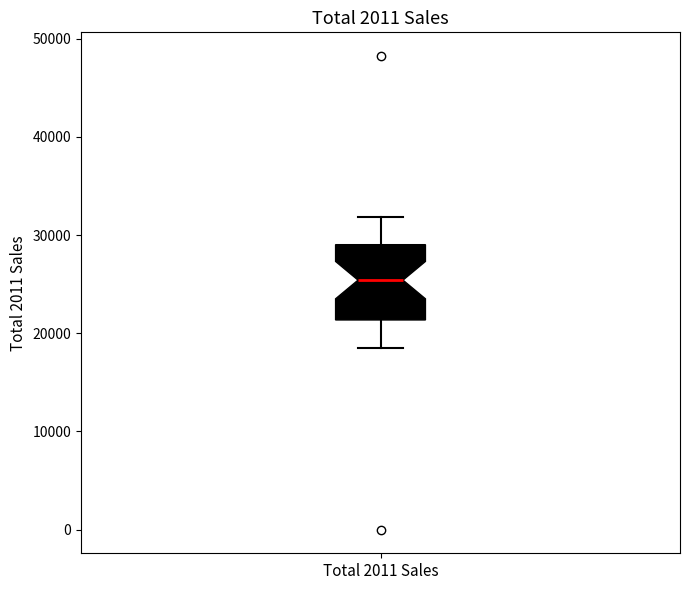

Transcribe this box plot: give where the median line is, the range the box spans, and where the two whiskers end, as read against the y-axis. The values are not printed on the chart, so give them approximately, as read against the axis.

median 25000, box 21000 to 29000, whiskers 19000 to 32000